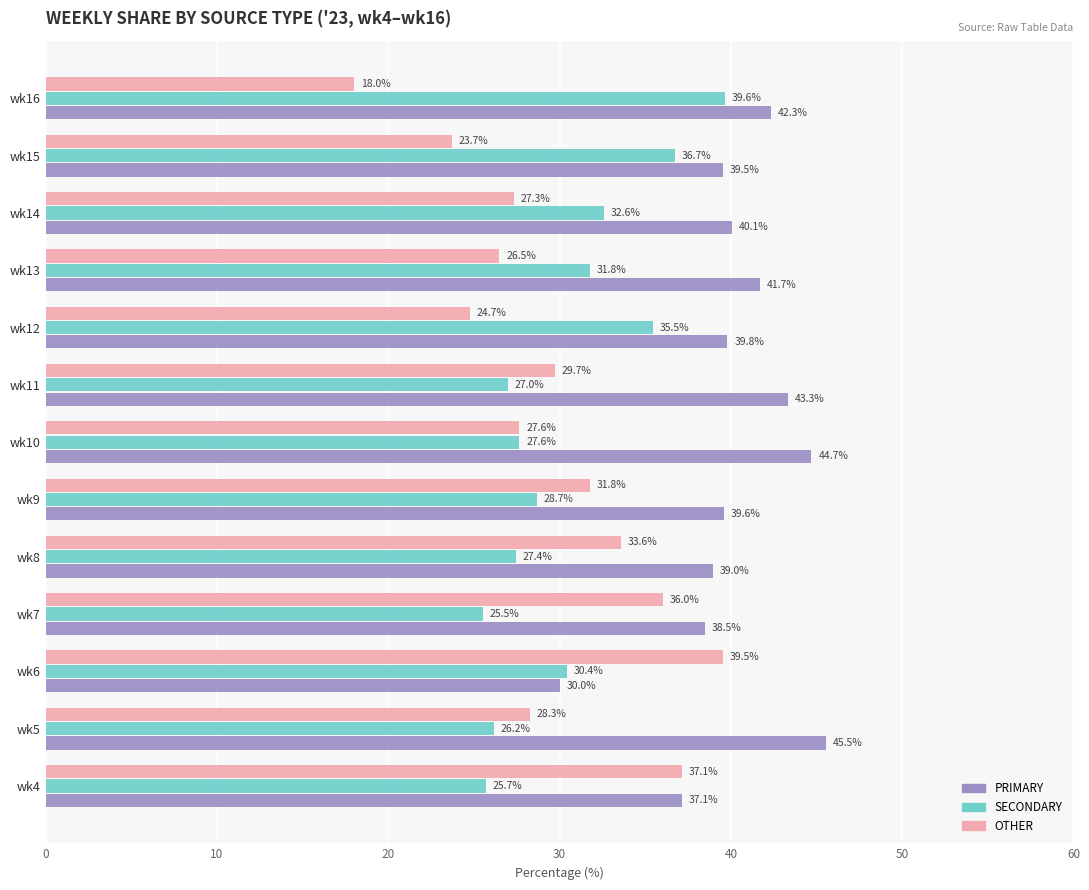

How many categories are shown in the chart?

13